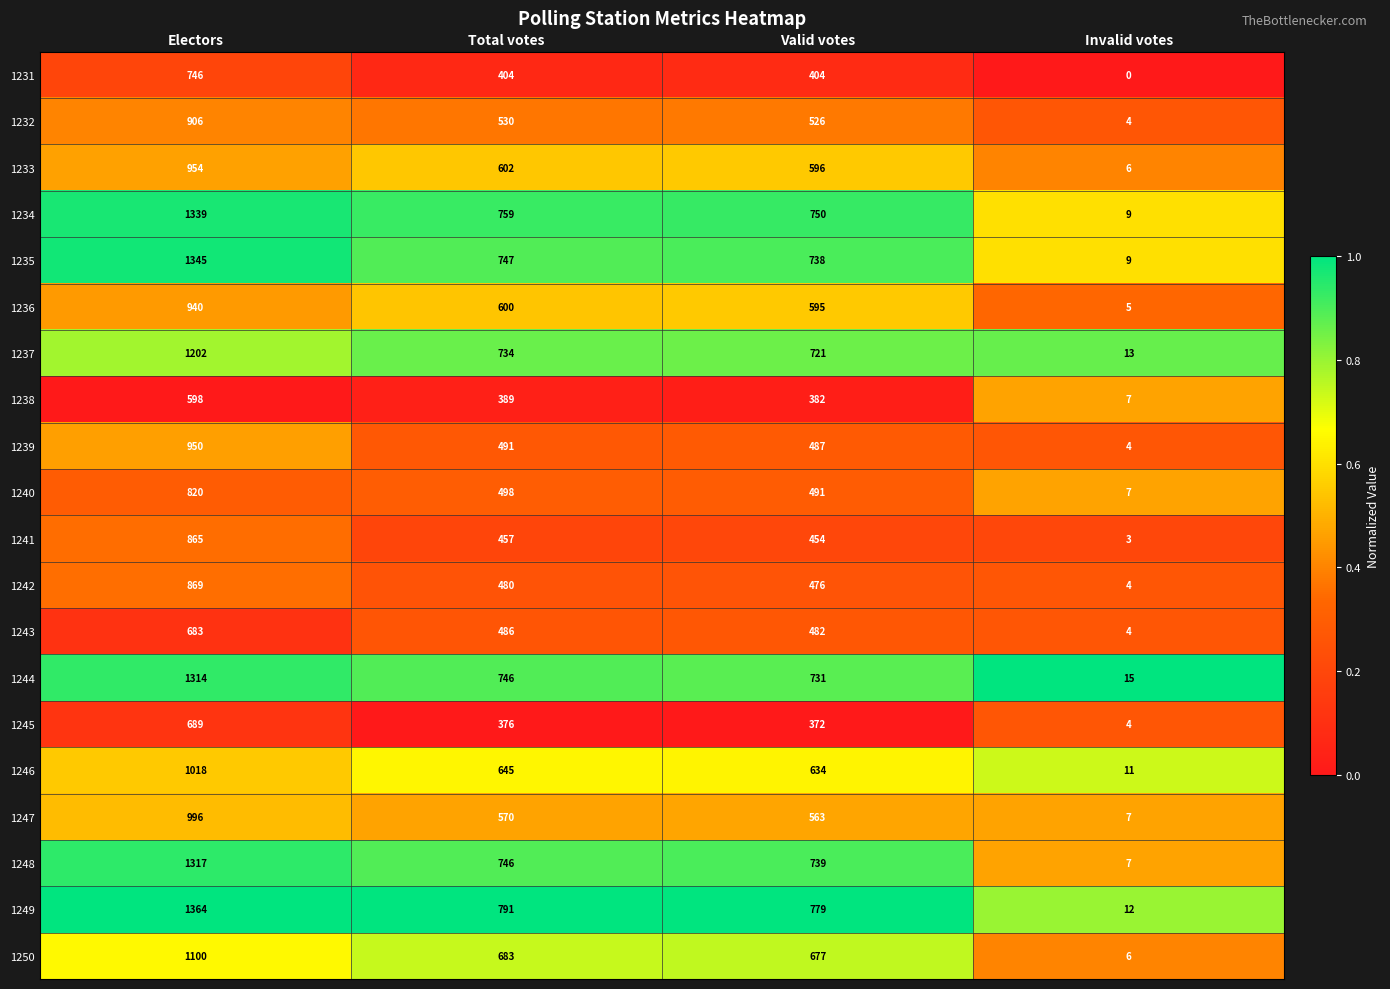

How many categories are shown in the chart?

4